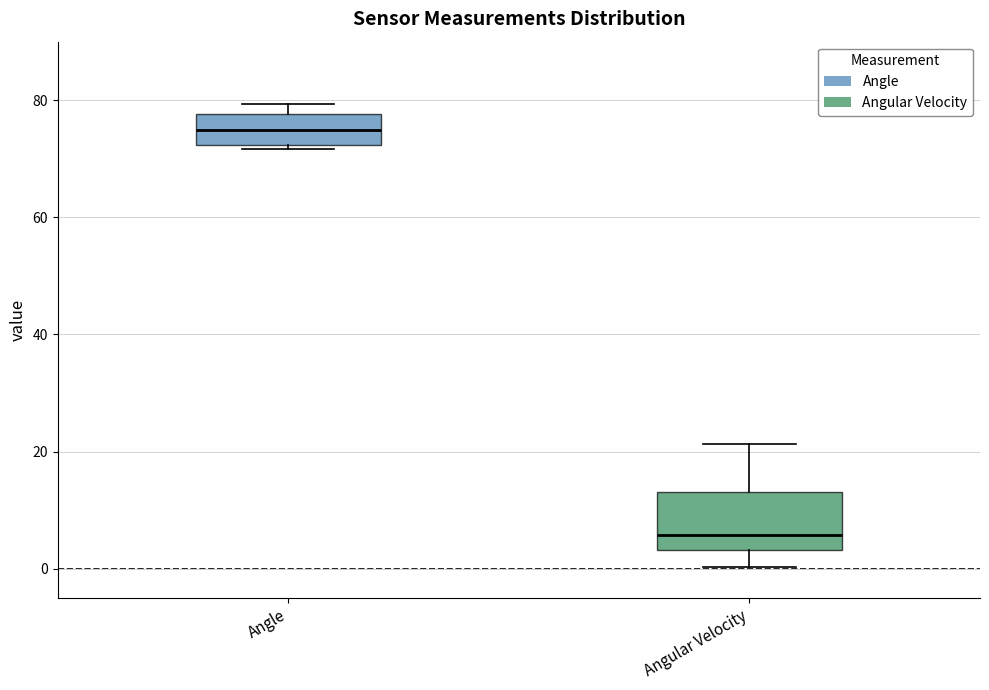

Reading left to right, read every box against the y-axis: the position of its median line, the range the box covers, and the ends of its whiskers. The values are not printed on the chart, so give them approximately, as read against the axis.

Angle: median 74, box 72 to 78, whiskers 72 (just below the box's lower edge) to 80
Angular Velocity: median 6, box 4 to 14, whiskers 0 to 22